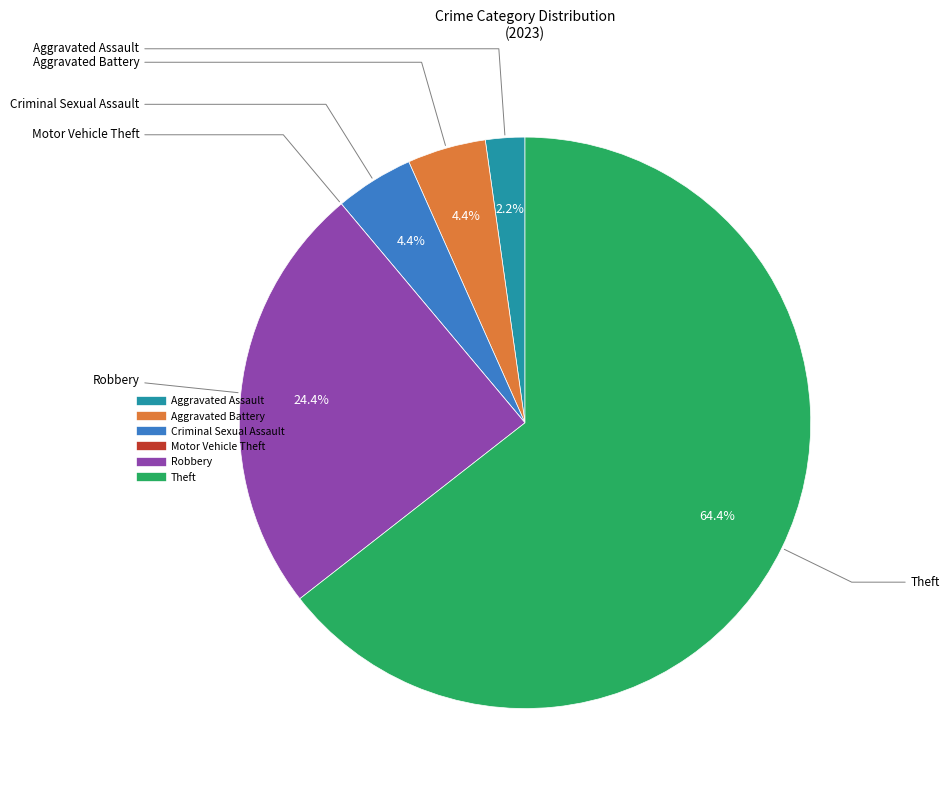

True or false: Criminal Sexual Assault accounts for 12% of the total.

False